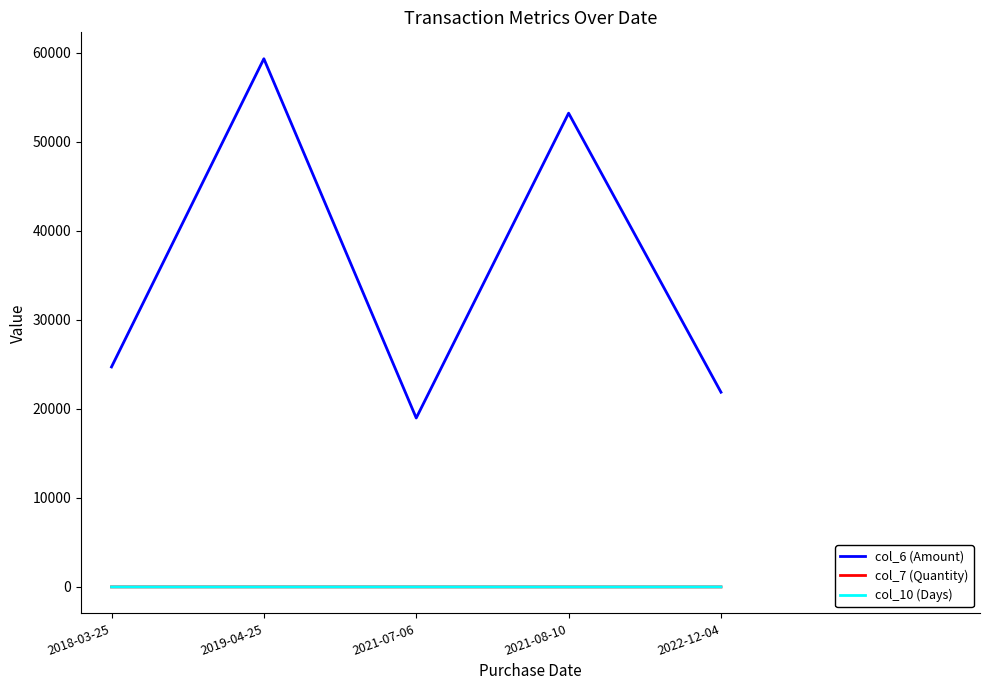

What is the sum of all col_6 (Amount) values?

178140